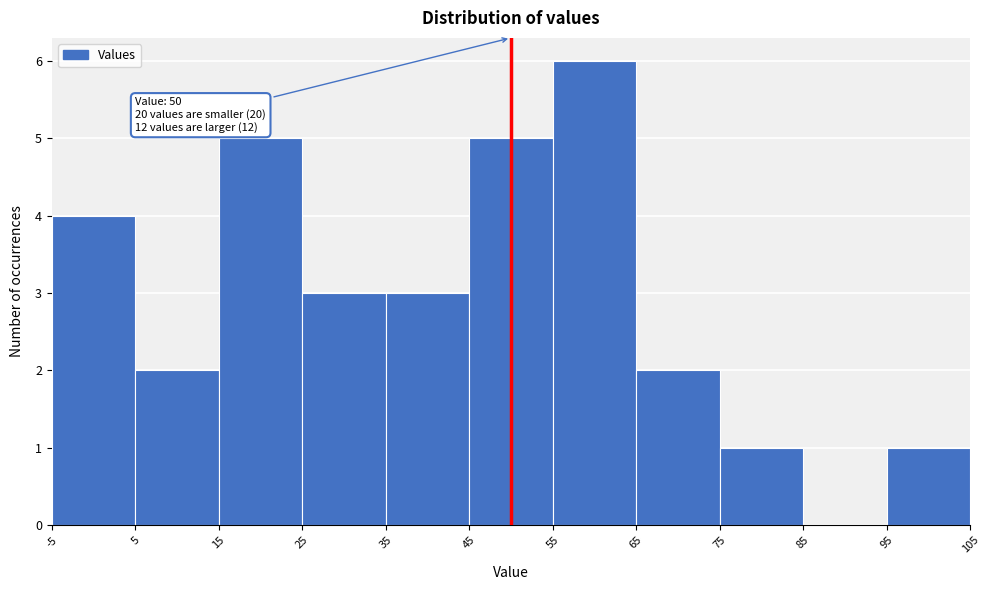

Which range on the x-axis has the tallest bar?

55 to 65